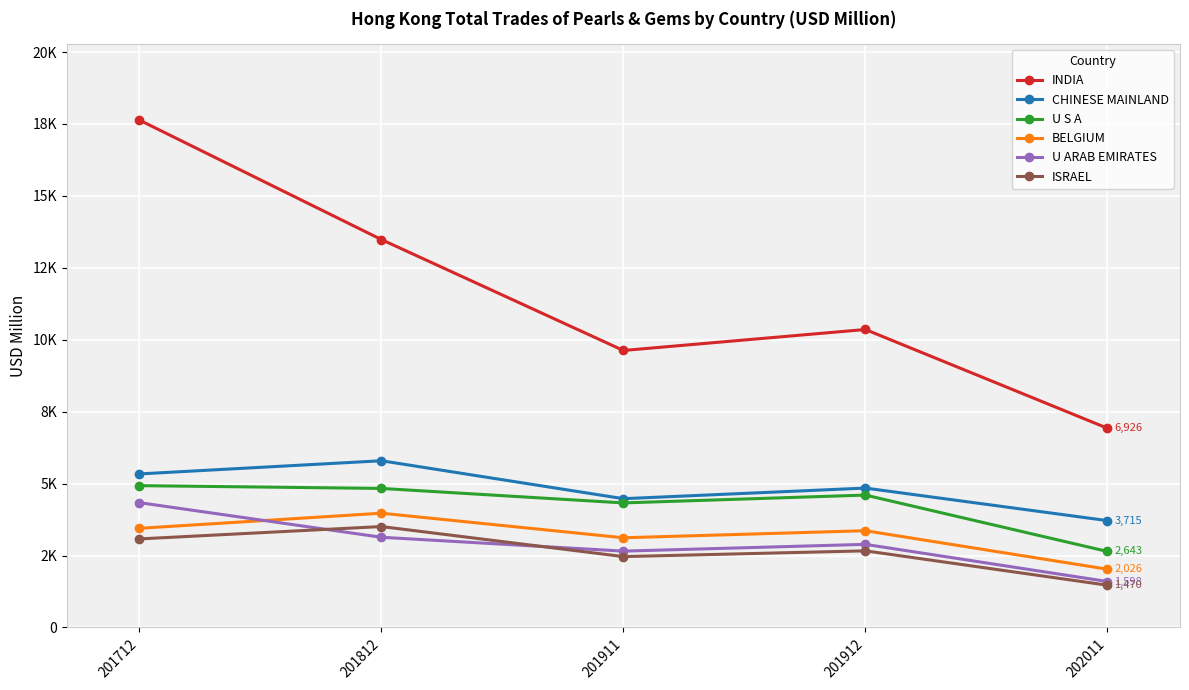

Reading left to right, extract all data points from this chart.

INDIA: 17635.3	13482.7	9627.5	10356.8	6925.6
CHINESE MAINLAND: 5337.2	5795.3	4476.8	4845.3	3714.8
U S A: 4930.1	4833.4	4329.8	4602.2	2643.2
BELGIUM: 3446.9	3972.5	3118.2	3363.8	2025.7
U ARAB EMIRATES: 4339.0	3135.8	2654.2	2889.4	1598.1
ISRAEL: 3078.5	3508.6	2464.1	2664.1	1469.8